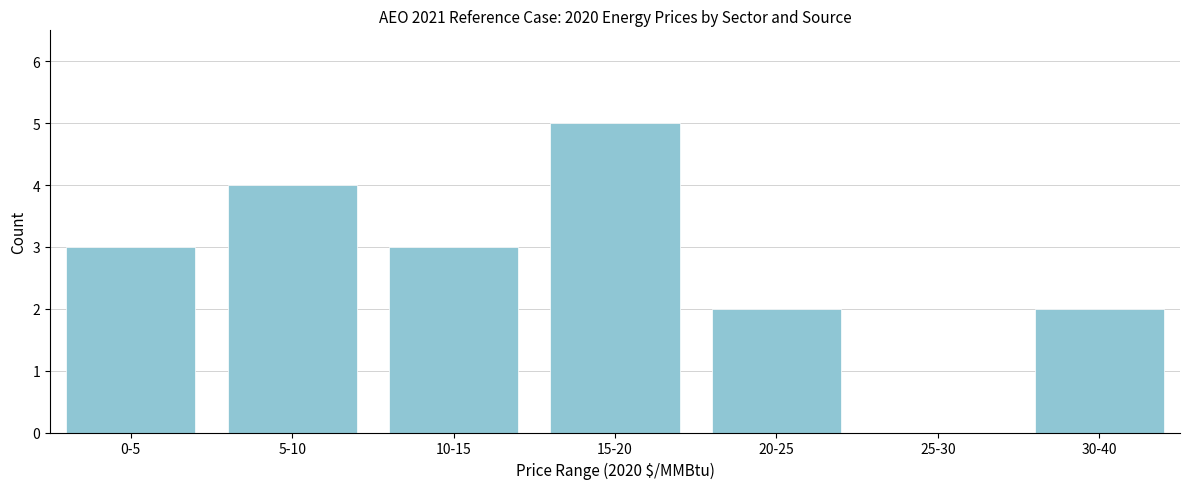

Reading right to left, transcribe all the data shown in this chart.

30-40=2	25-30=0	20-25=2	15-20=5	10-15=3	5-10=4	0-5=3